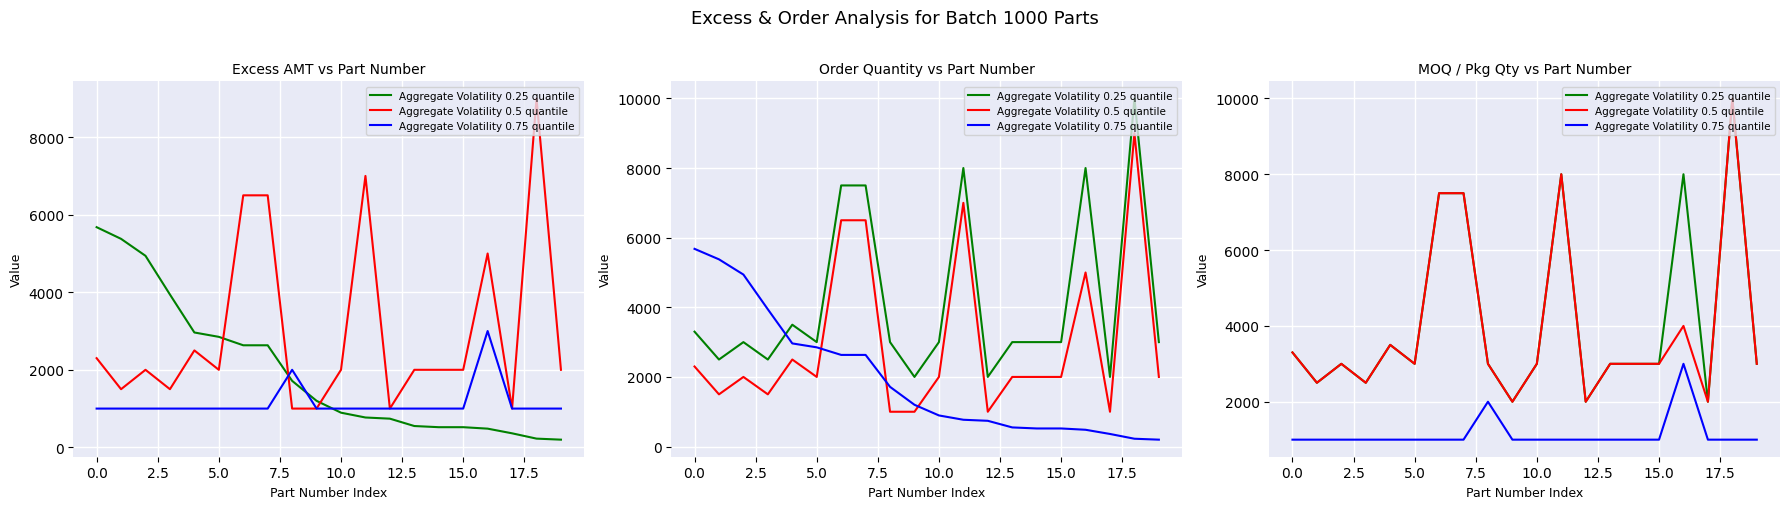

True or false: Aggregate Volatility 0.5 quantile has more than 2 interior local peaks.

True